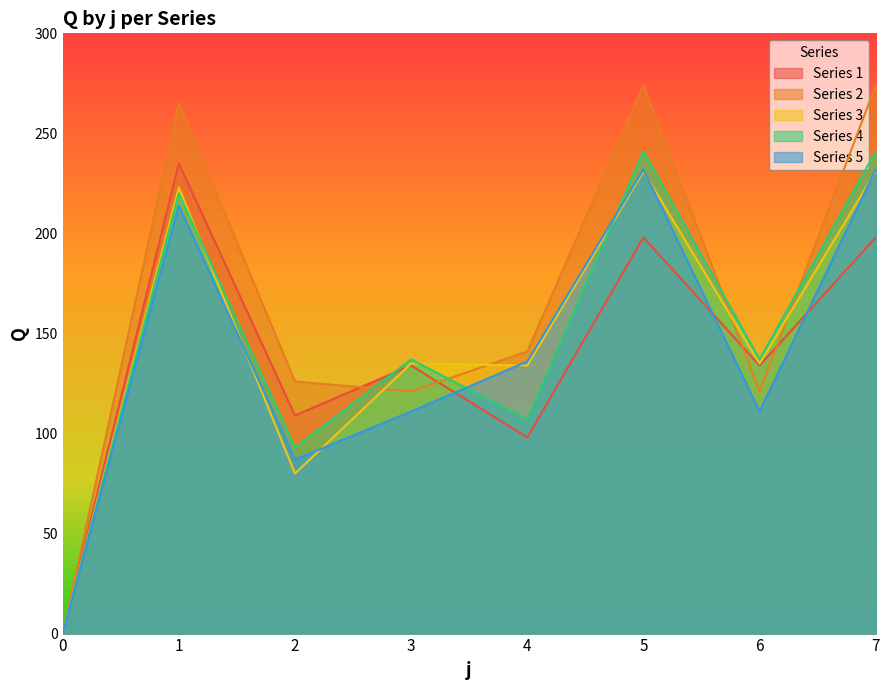

What is the highest value of the Series 5 series?

232